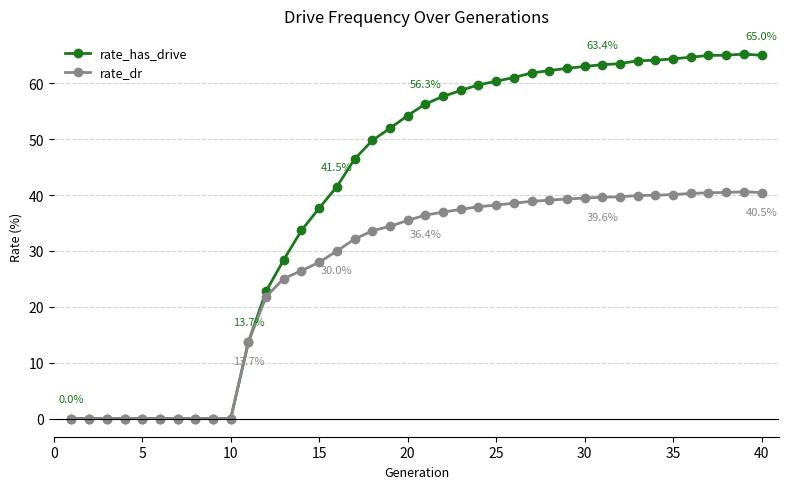

Which series has the largest range (max minus min)?

rate_has_drive